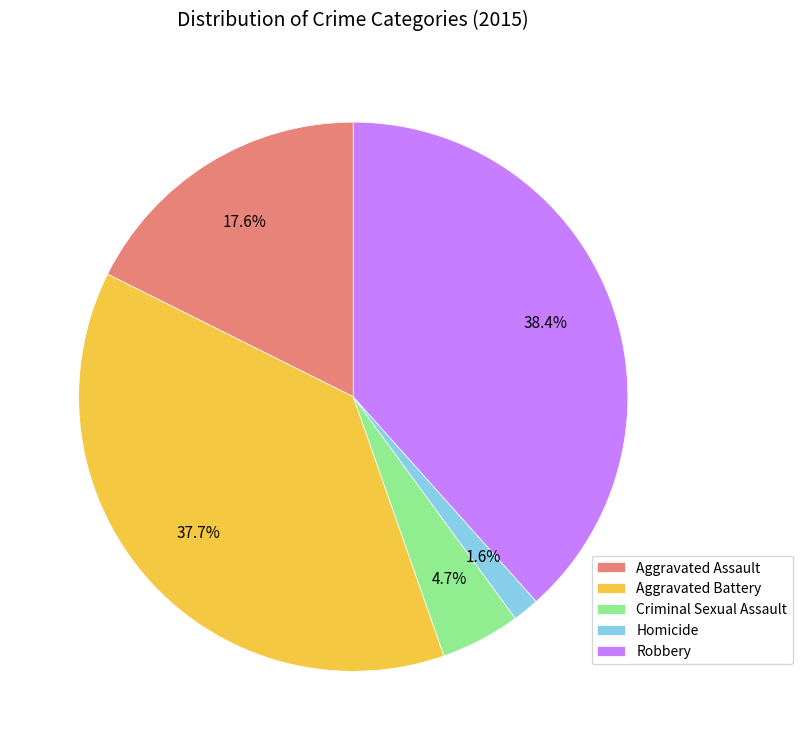

Which category has the smallest portion of the pie?

Homicide